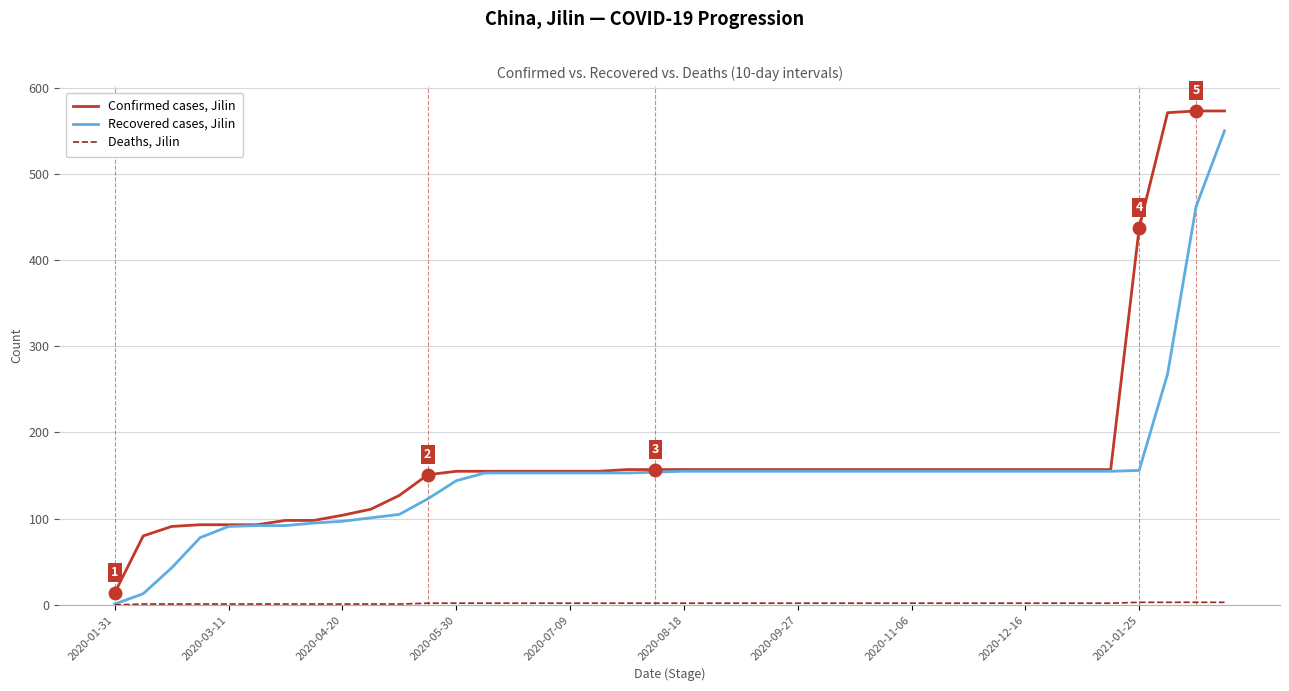

What is the minimum value for Confirmed cases, Jilin?

14